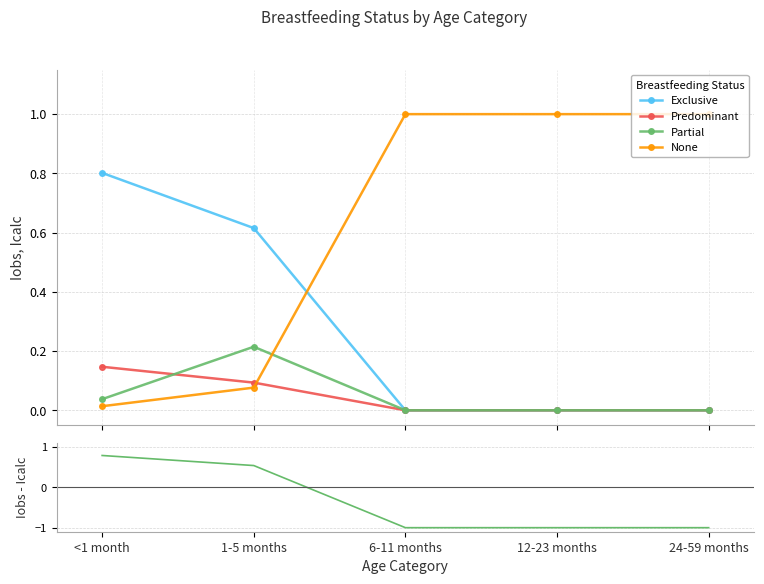

Is it true that None equals 0.0 at <1 month?

False